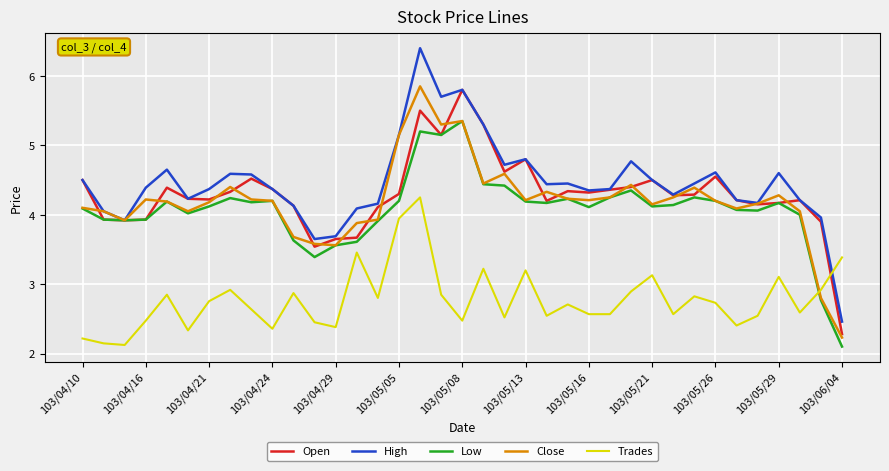

What is the maximum value shown in the chart?

6.4